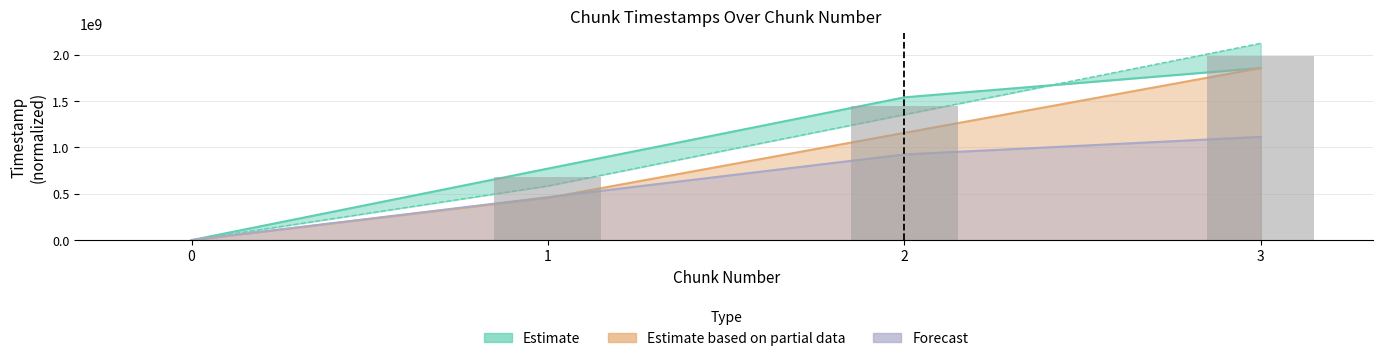

Reading left to right, extract all data points from this chart.

last_timestamp: 0=0.0	1=772204392.0	2=1541207821.0	3=1857674121.0
system_time: 0=0.0	1=456564160.9	2=1157802117.7	3=1857674121.0
created_timestamp: 0=0.0	1=585306878.0	2=1355155920.0	3=2124079865.0
changed_timestamp: 0=0.0	1=463322635.2	2=924724692.6	3=1114604472.6